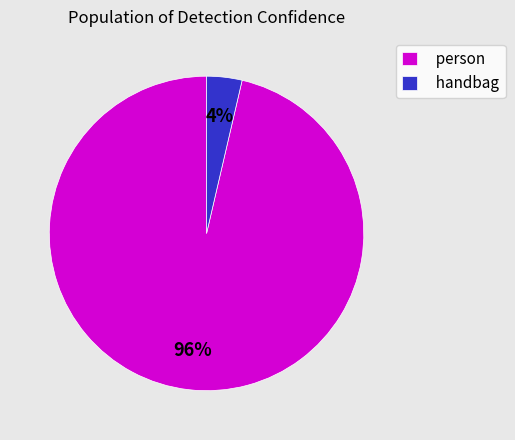

To the nearest percent, what portion does person represent?

96%